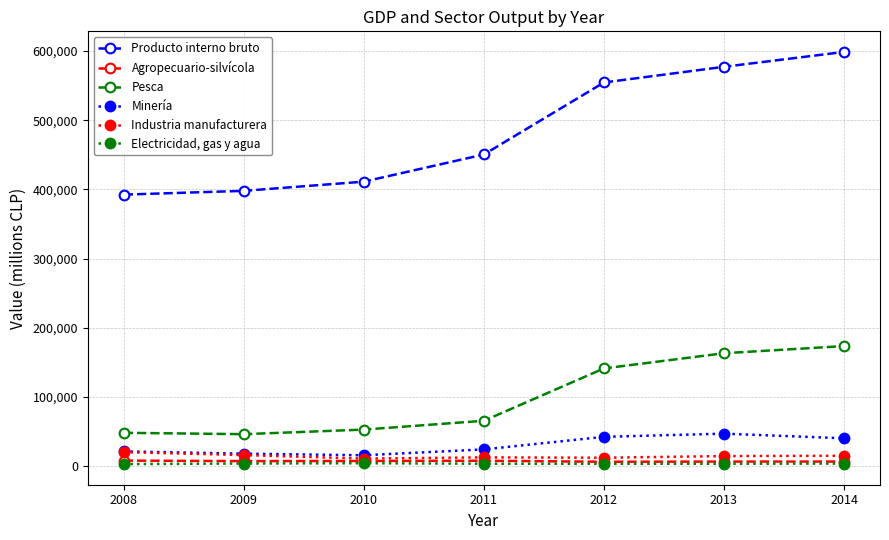

List the series in order of their peak value, lowest first.

Electricidad, gas y agua, Agropecuario-silvícola, Industria manufacturera, Minería, Pesca, Producto interno bruto